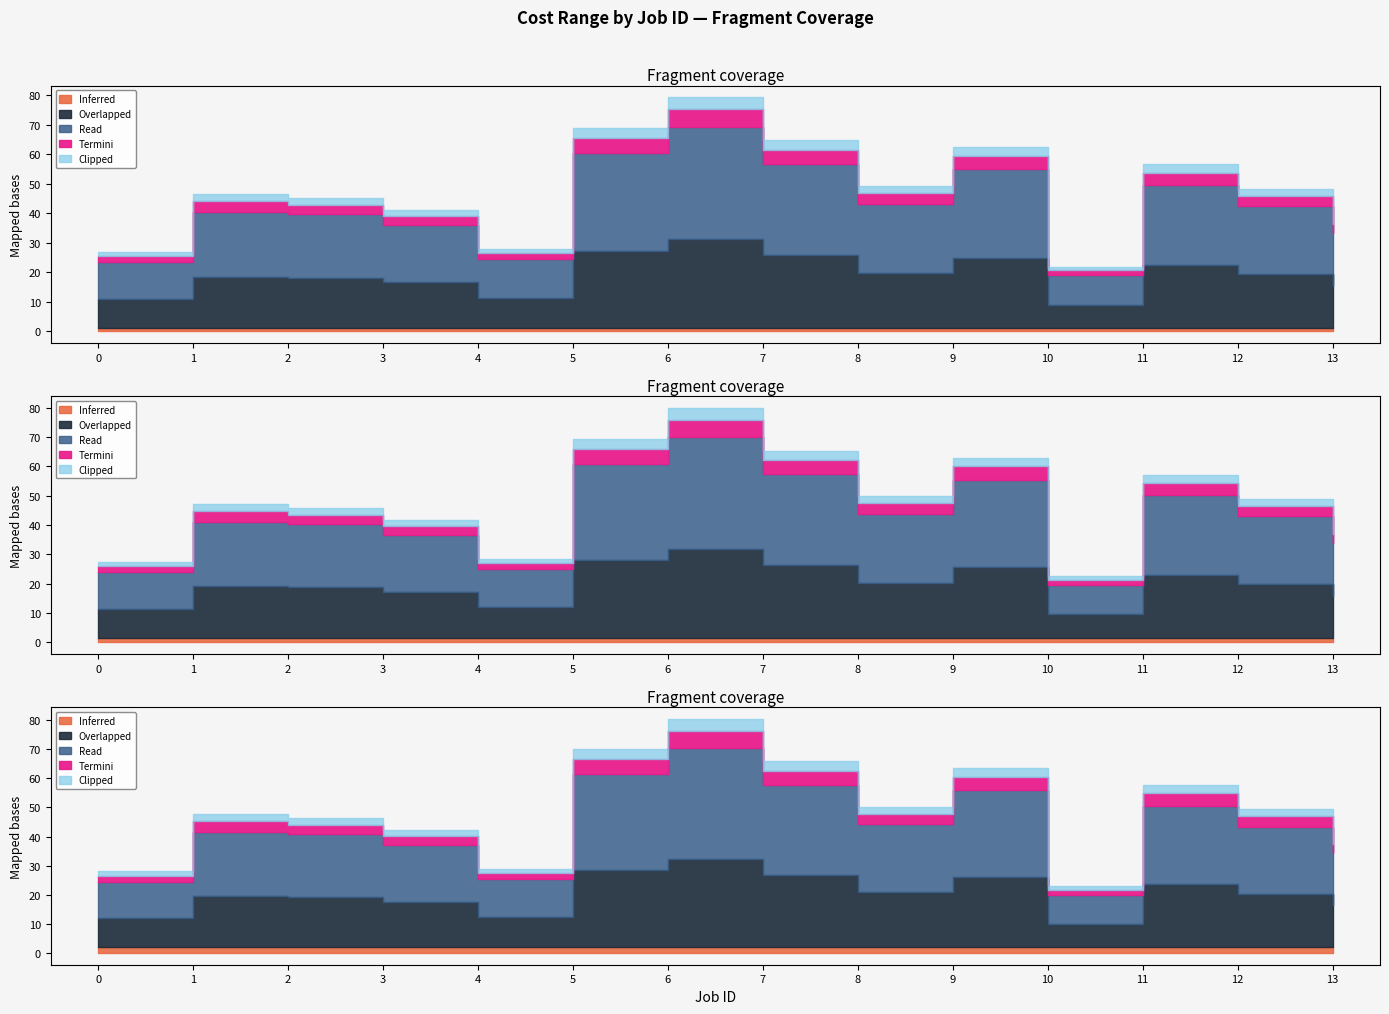

True or false: Cost max and Cost min intersect in this chart.

False